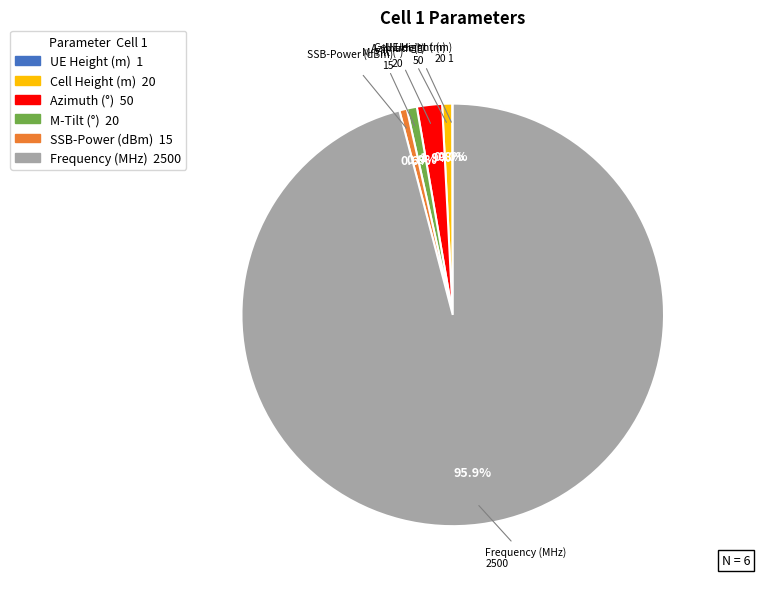

What is the largest slice in the pie chart?

Frequency (MHz)